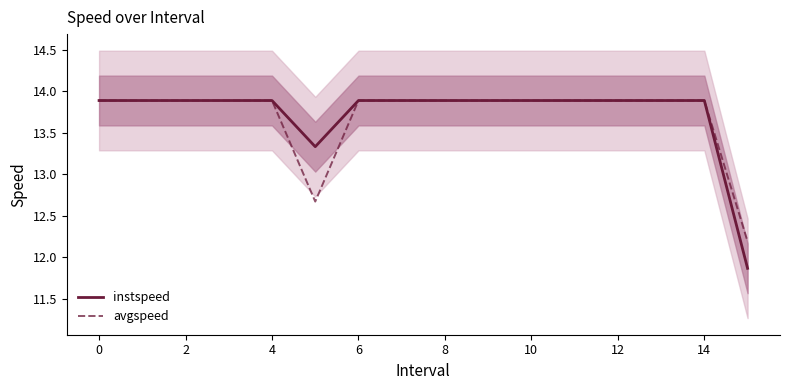

List the series in order of their overall mean, highest first.

instspeed, avgspeed